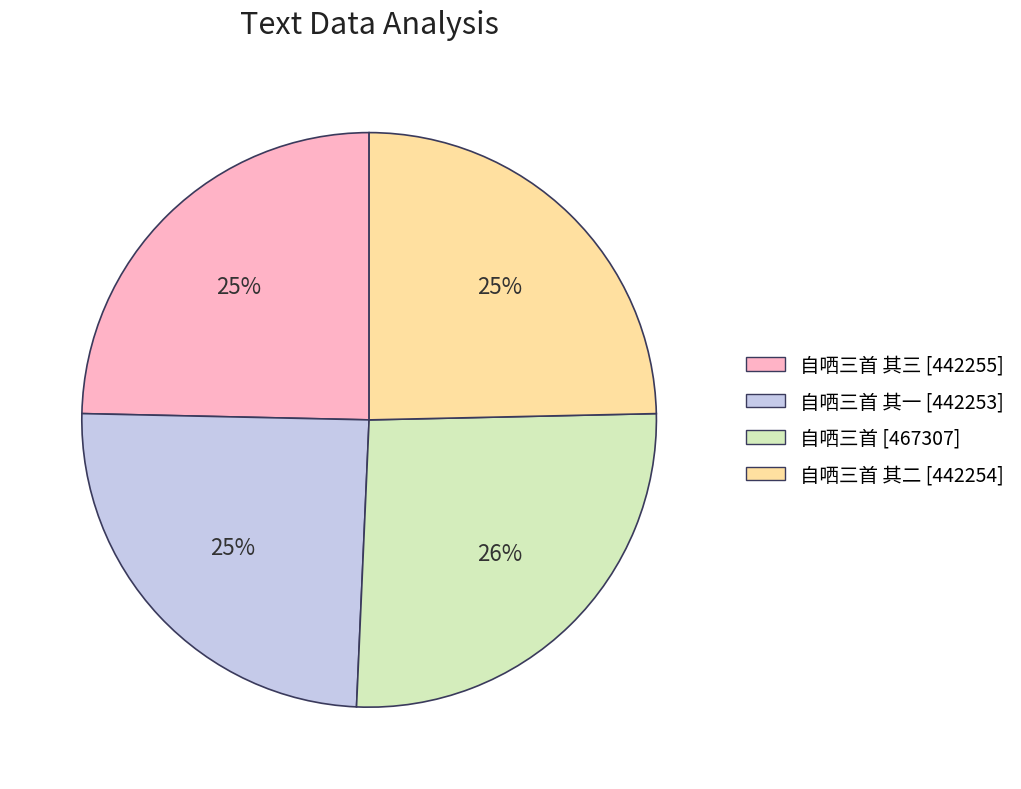

Is there a majority slice in this chart?

No